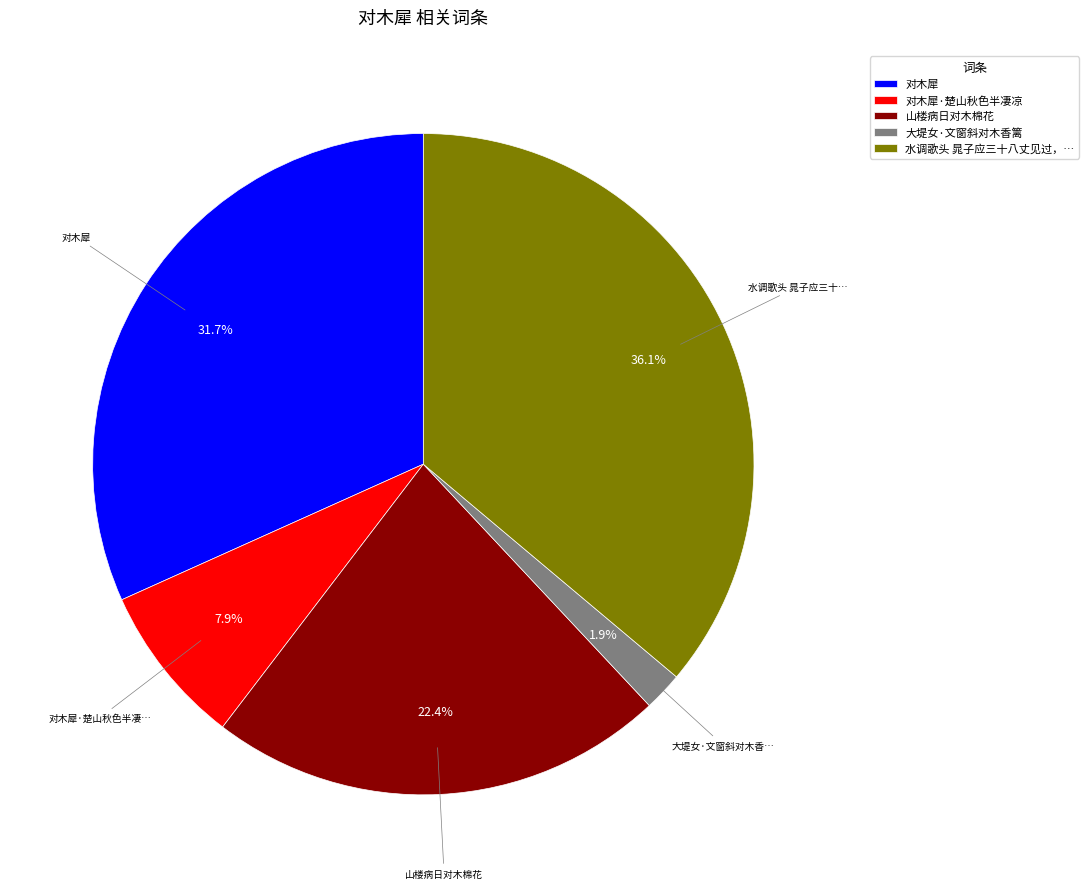

Which slice is the largest?

水调歌头 晁子应三十八丈见过，…